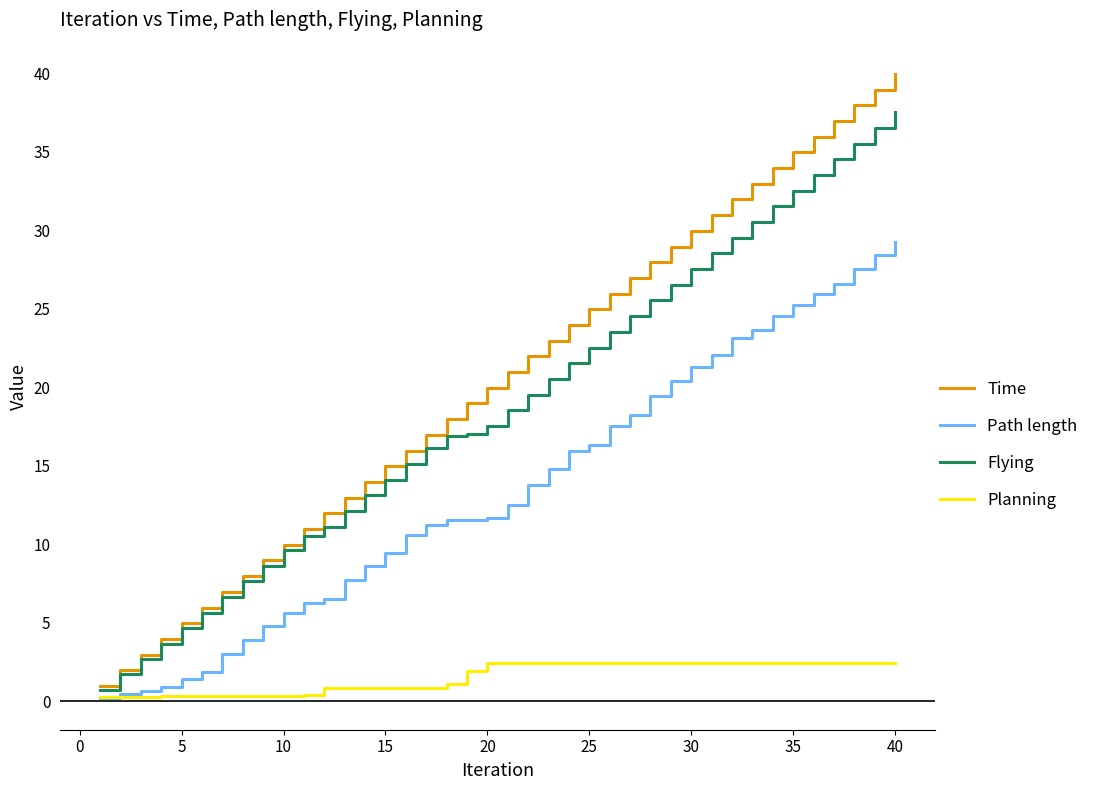

Rank the series by their maximum value, from highest to lowest.

Time, Flying, Path length, Planning